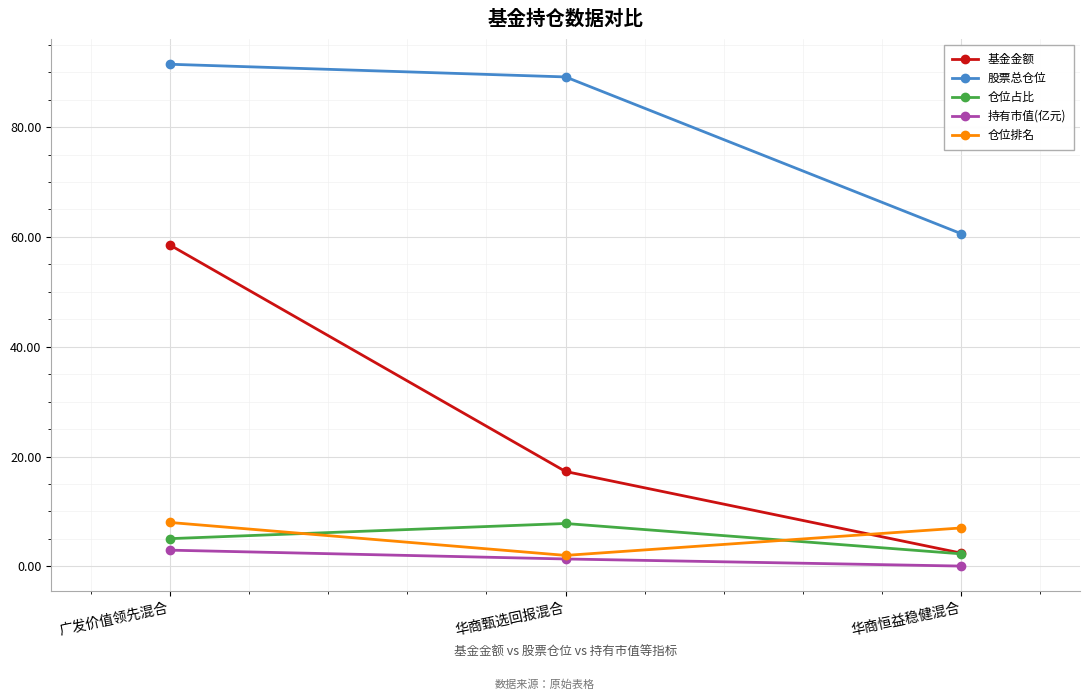

Is the value of 基金金额 at 华商甄选回报混合 greater than the value of 仓位占比 at 华商恒益稳健混合?

Yes